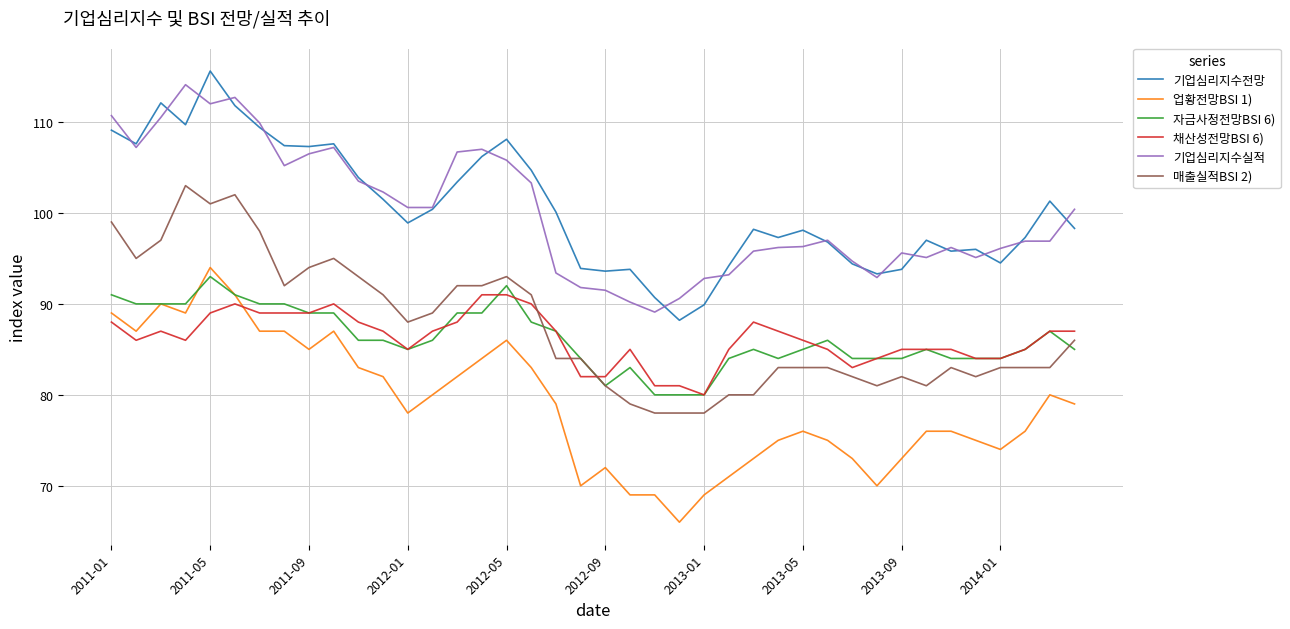

How many distinct data groups are displayed?

6